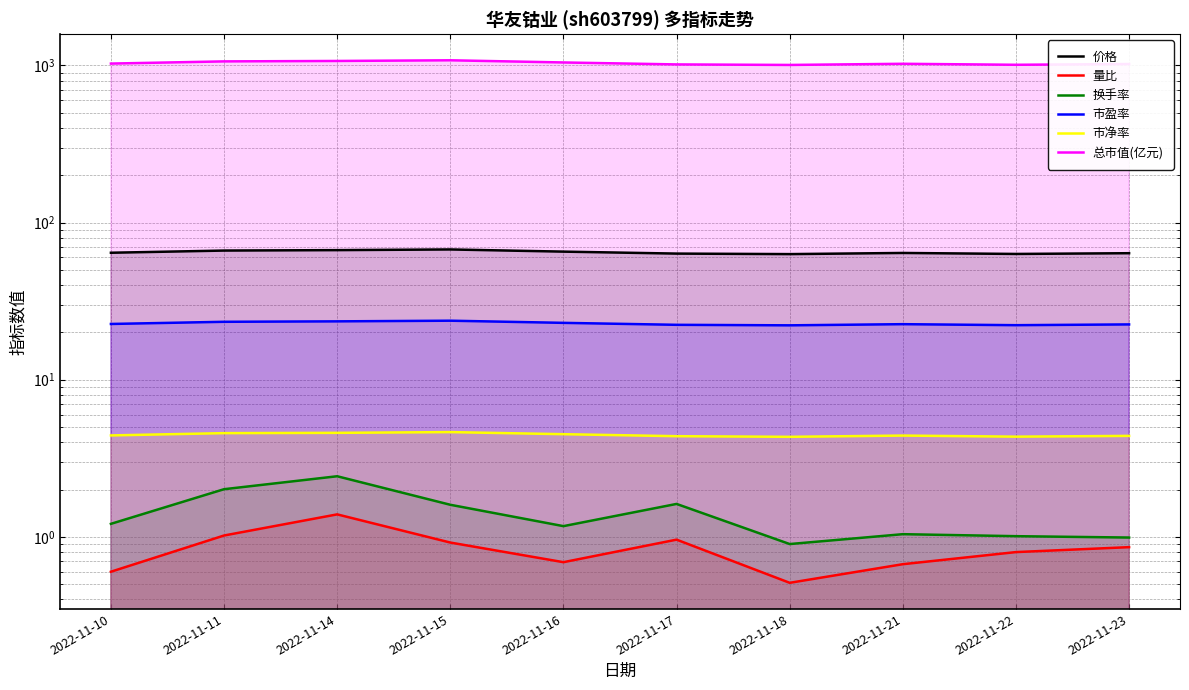

Count the 市净率 values in the range 4 to 5.

10